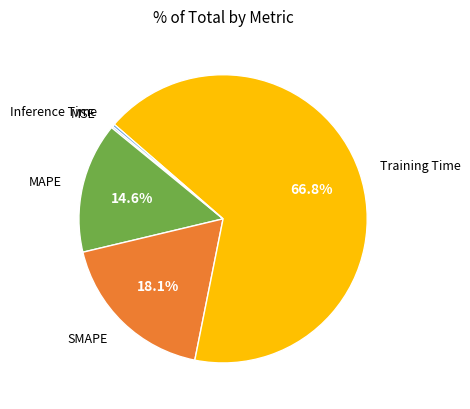

Is there a majority slice in this chart?

Yes